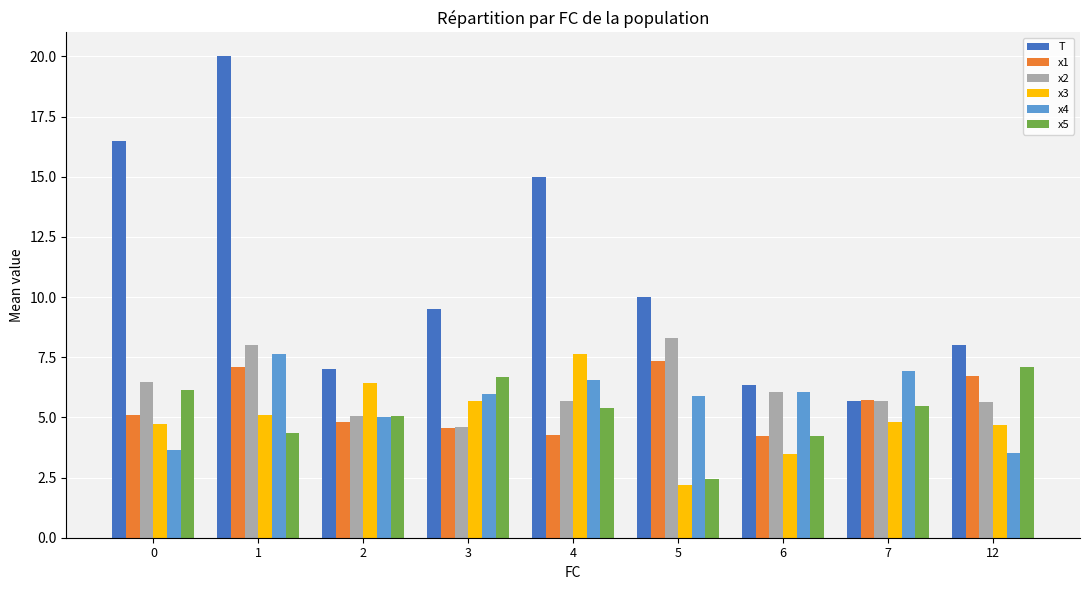

What is the difference between the maximum and minimum values in the x5 series?

4.7